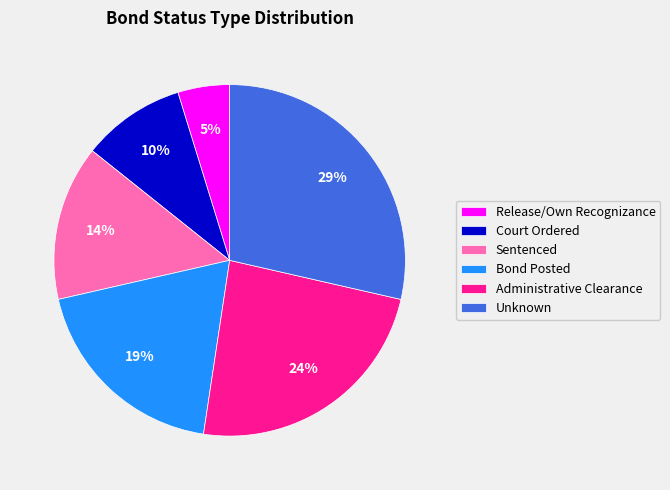

Which has a higher value, Sentenced or Release/Own Recognizance?

Sentenced